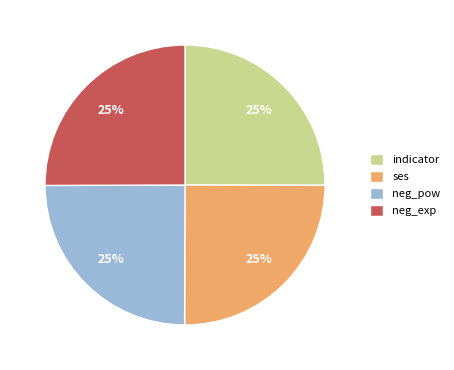

Is it true that ses is 39% of the pie?

False